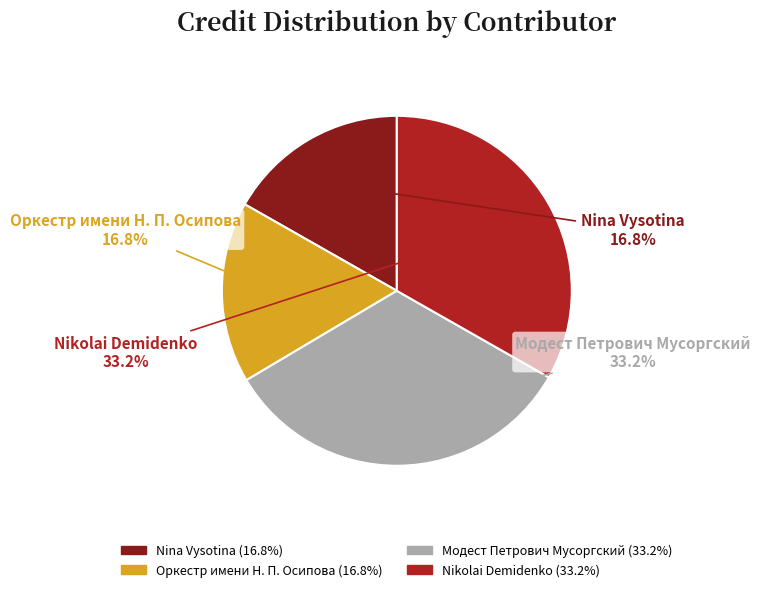

Is it true that Nikolai Demidenko is 25% of the pie?

False